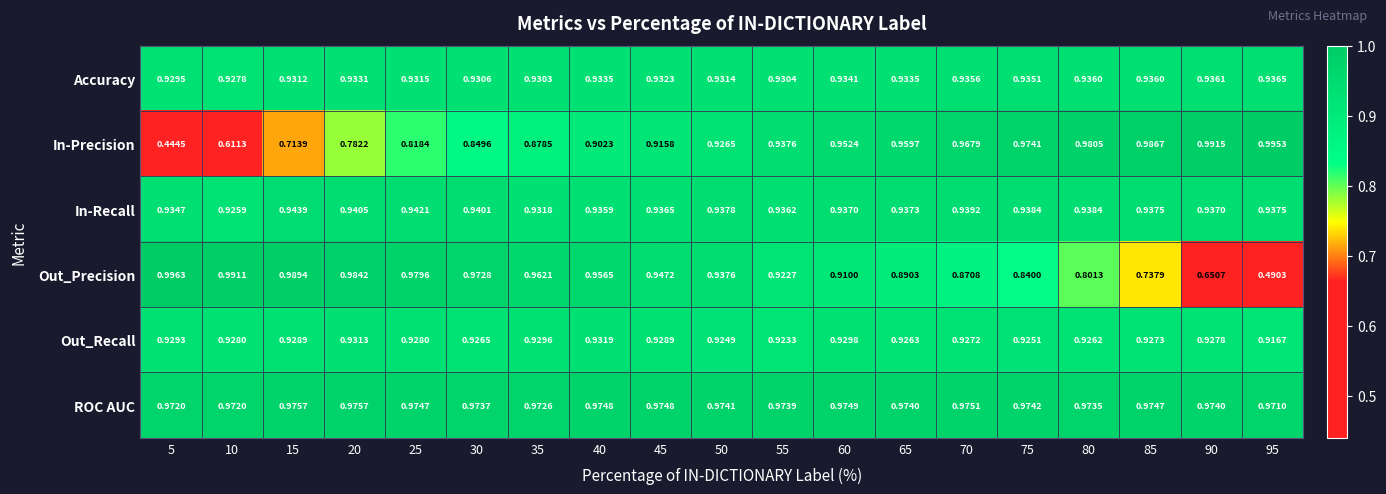

Which series has the widest spread of values?

In-Precision